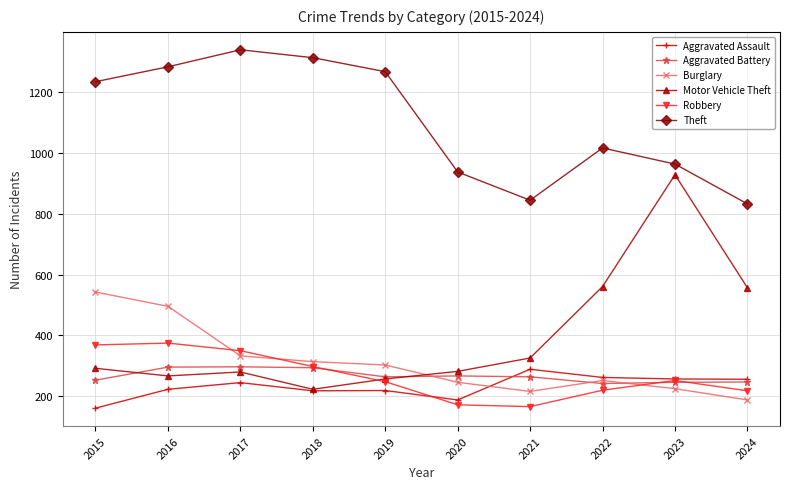

What is the value of the Theft point at the 4th from the left?

1314